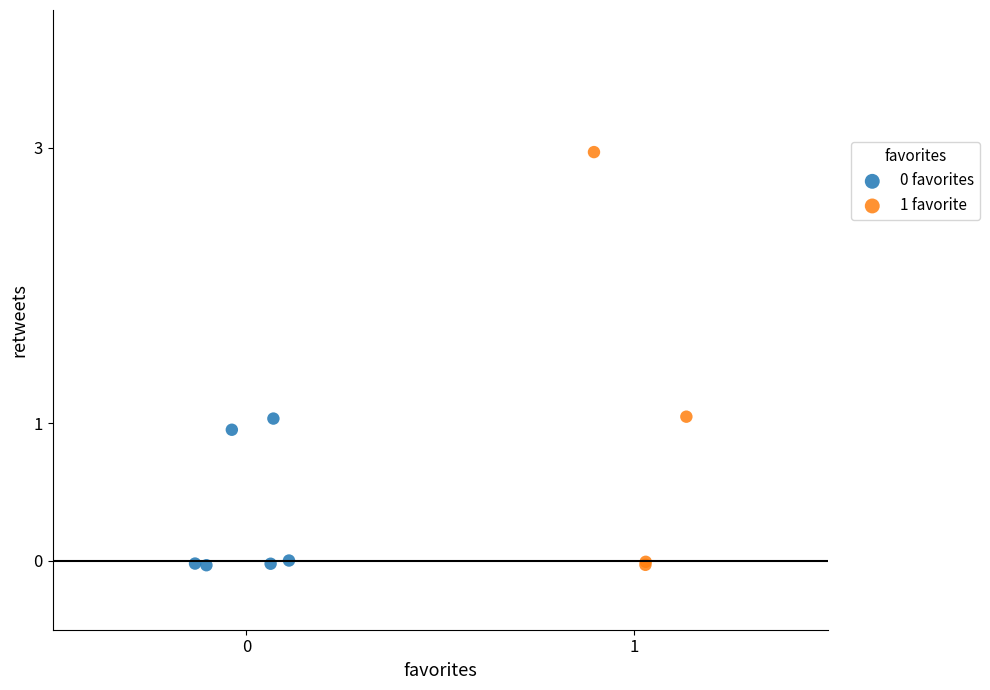

Which series reaches the maximum Y coordinate?

1 favorite